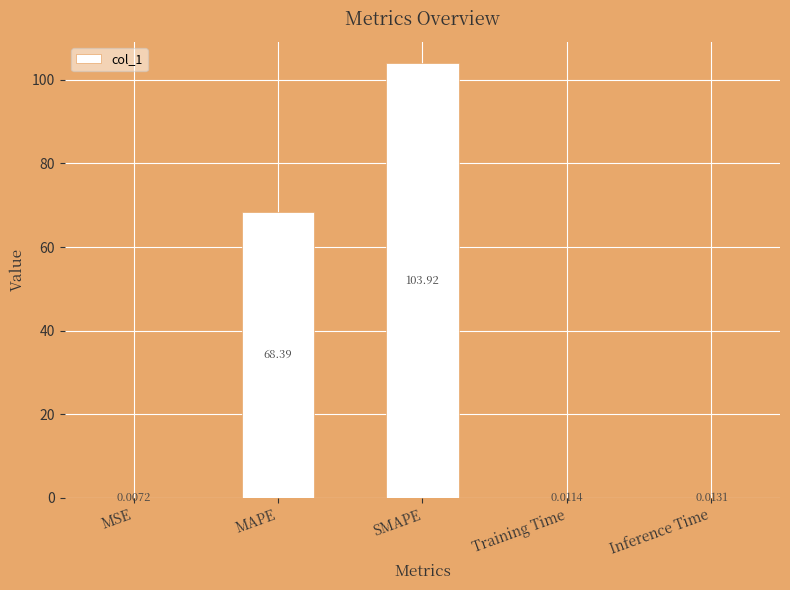

Which label corresponds to the largest value in the chart?

SMAPE